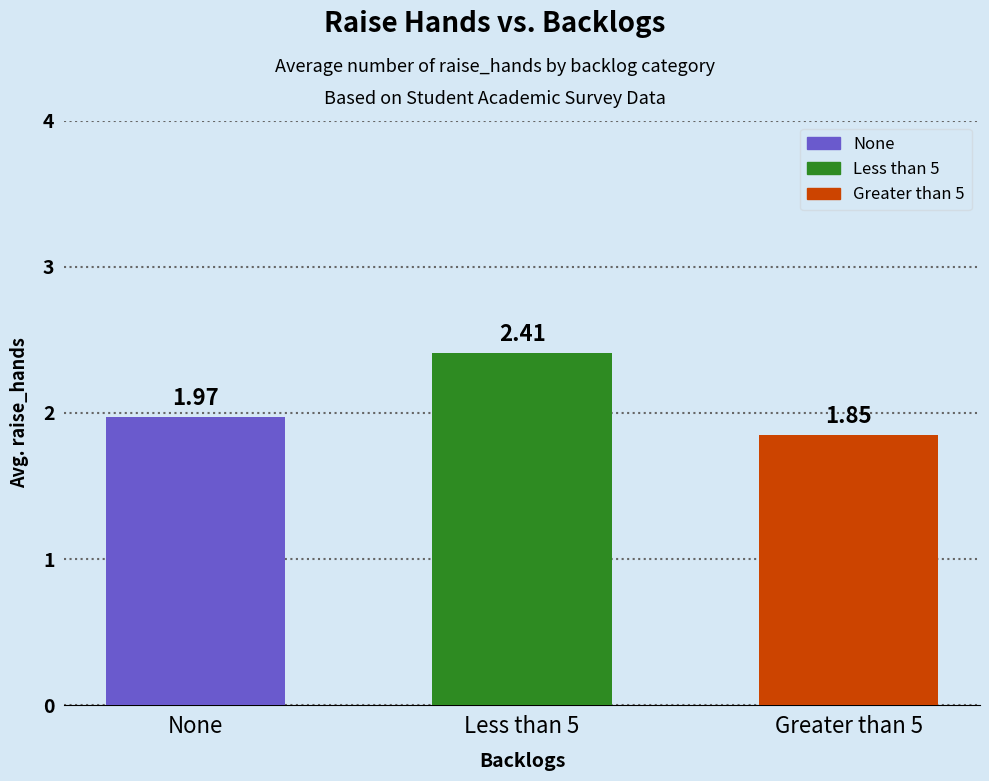

Rank the categories by value from lowest to highest.

Greater than 5, None, Less than 5